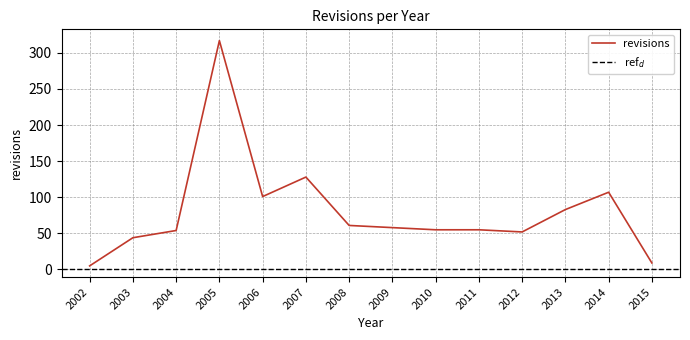

Reading right to left, extract all data points from this chart.

2015=9	2014=107	2013=83	2012=52	2011=55	2010=55	2009=58	2008=61	2007=128	2006=101	2005=317	2004=54	2003=44	2002=5